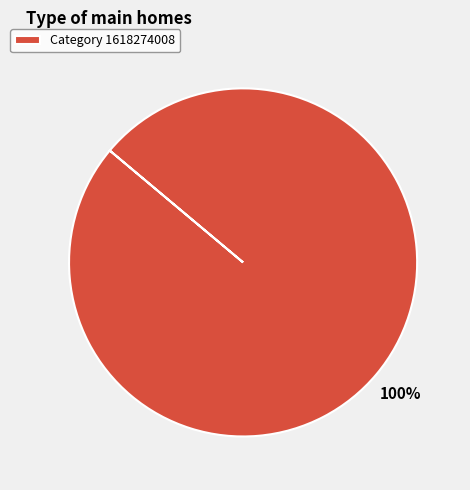

How many segments does this pie chart have?

1